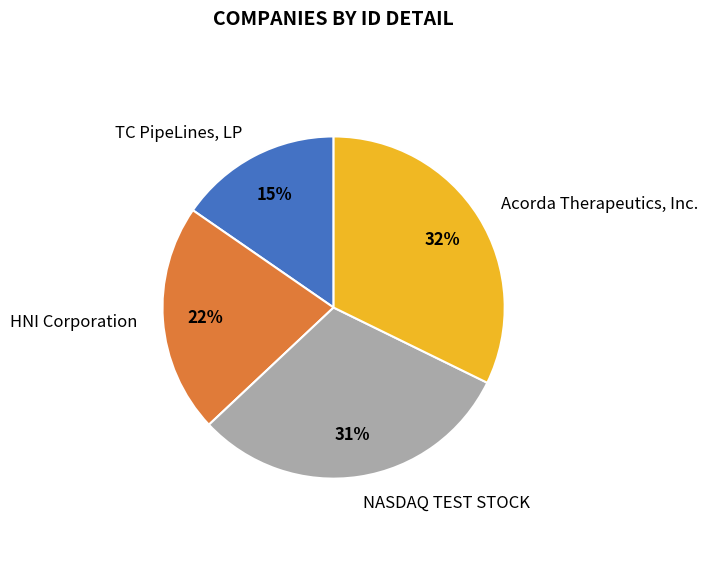

To the nearest percent, what portion does TC PipeLines, LP represent?

15%